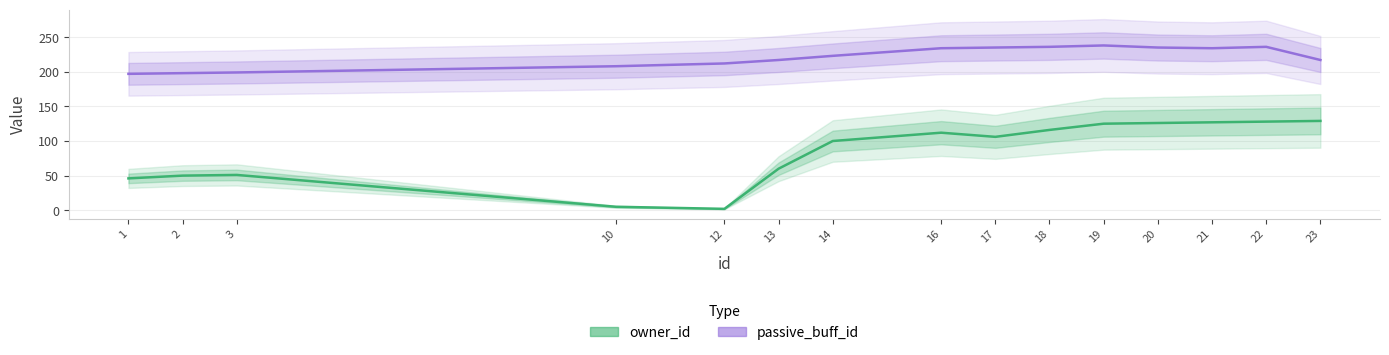

What is the difference between the maximum and minimum values in the passive_buff_id series?

41